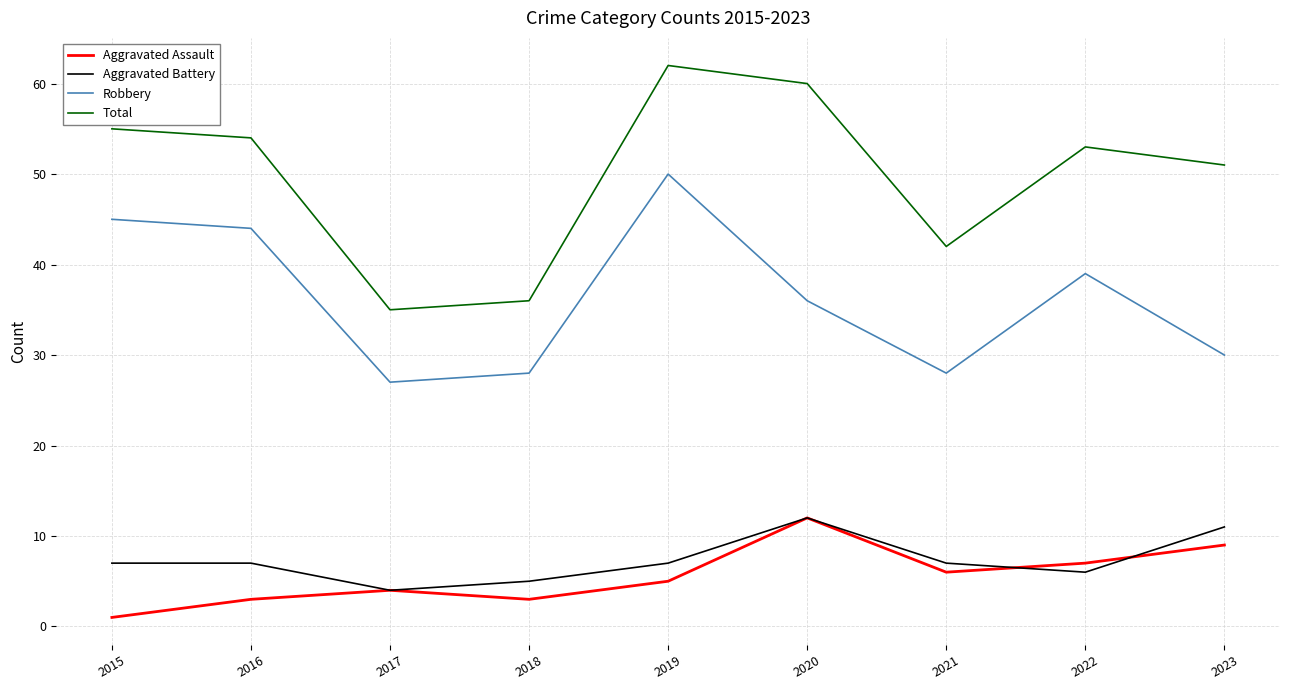

How many Aggravated Battery values are between 6 and 7?

5